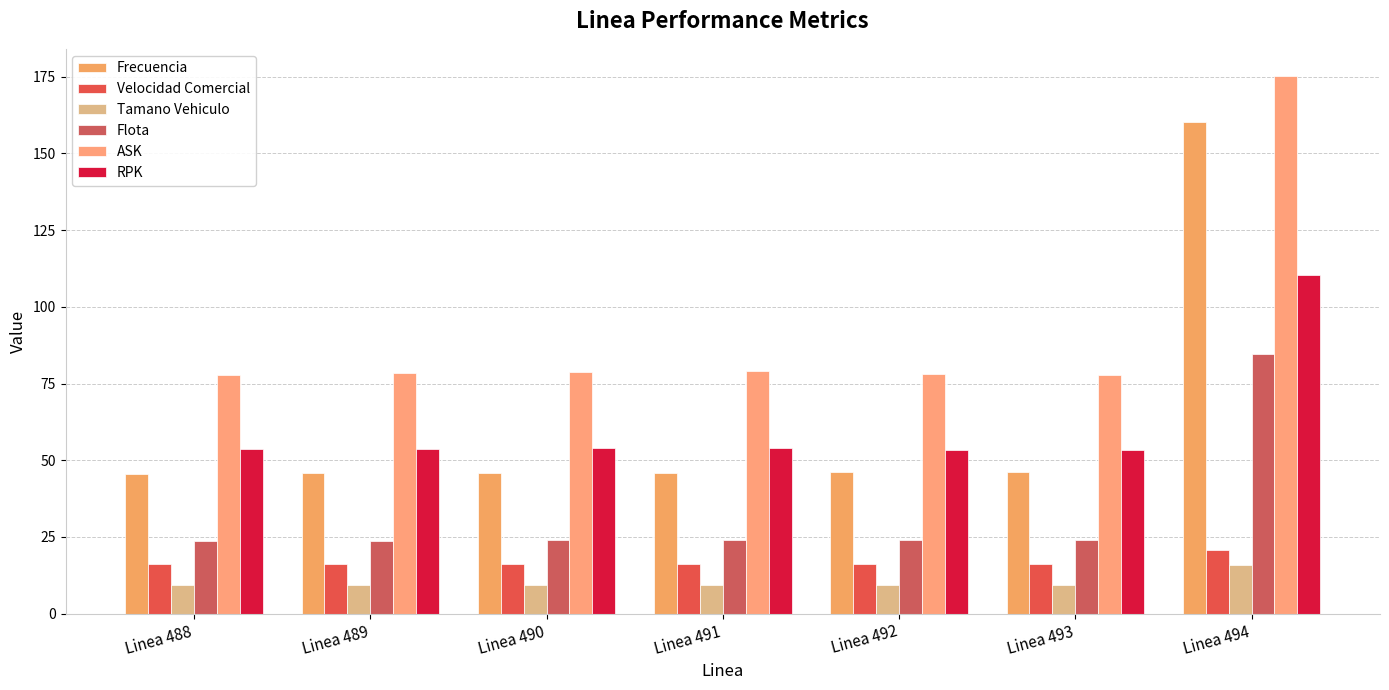

What is the difference between the maximum and minimum values in the Tamano Vehiculo series?

6.7